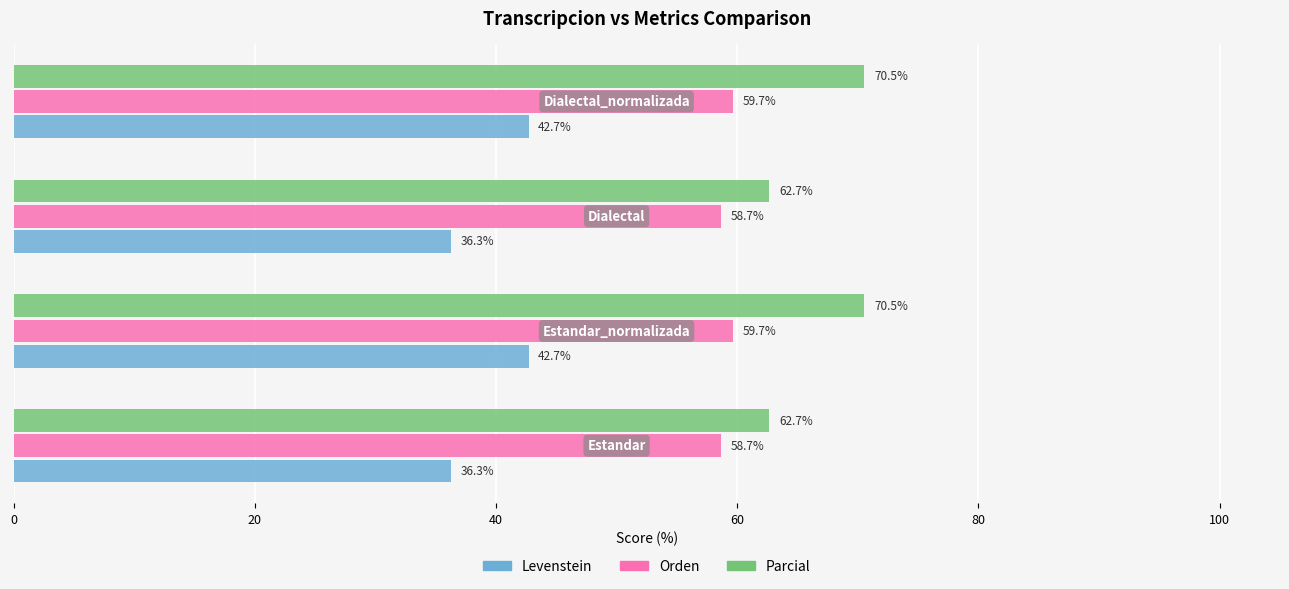

What is the highest value of the Levenstein series?

42.7